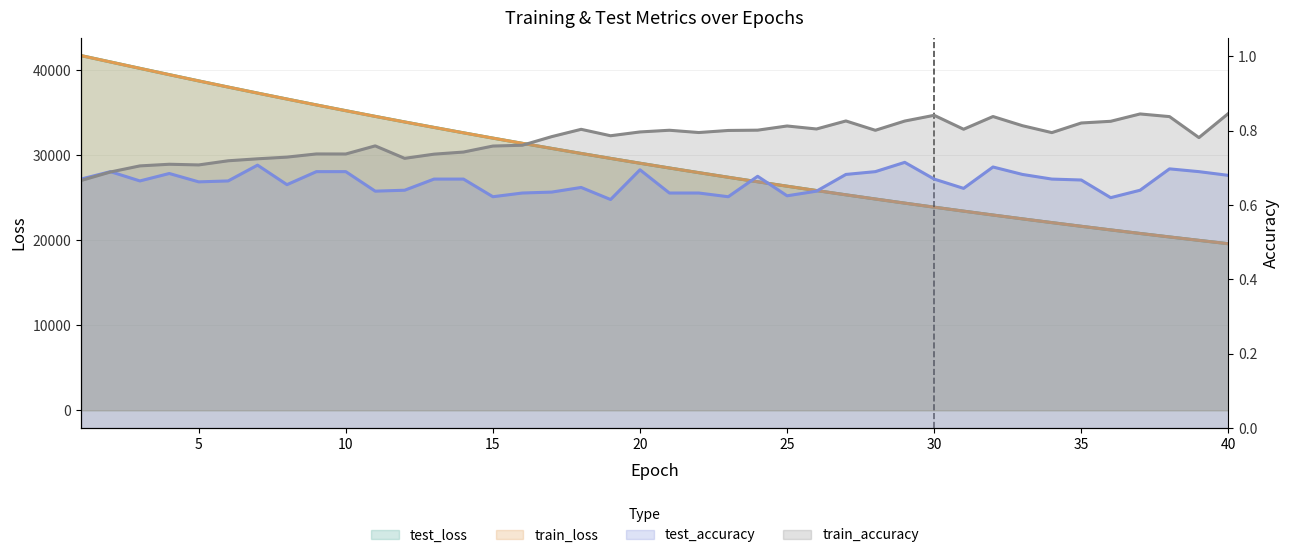

How many values in the test_loss series exceed 29074?

20